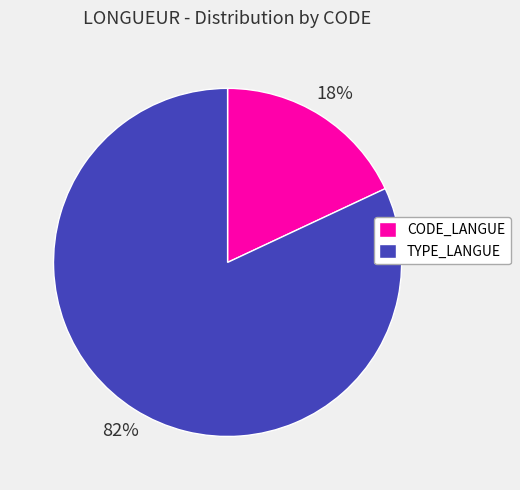

How many slices are in this pie chart?

2